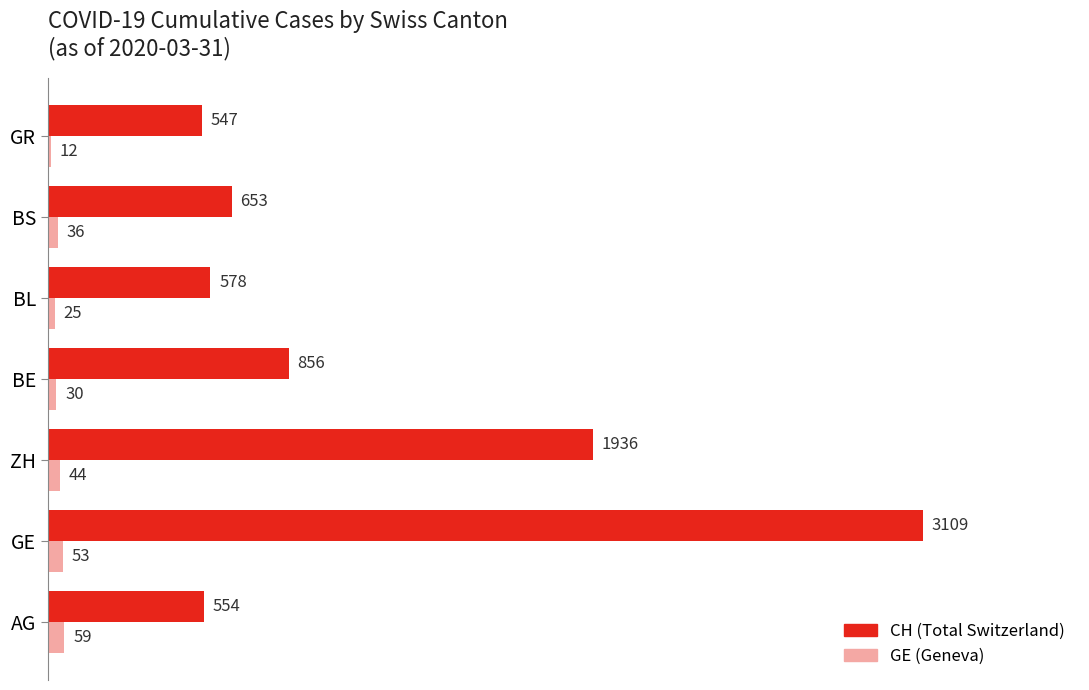

What is the difference between the second highest and second lowest values in the GE (Geneva) series?

28